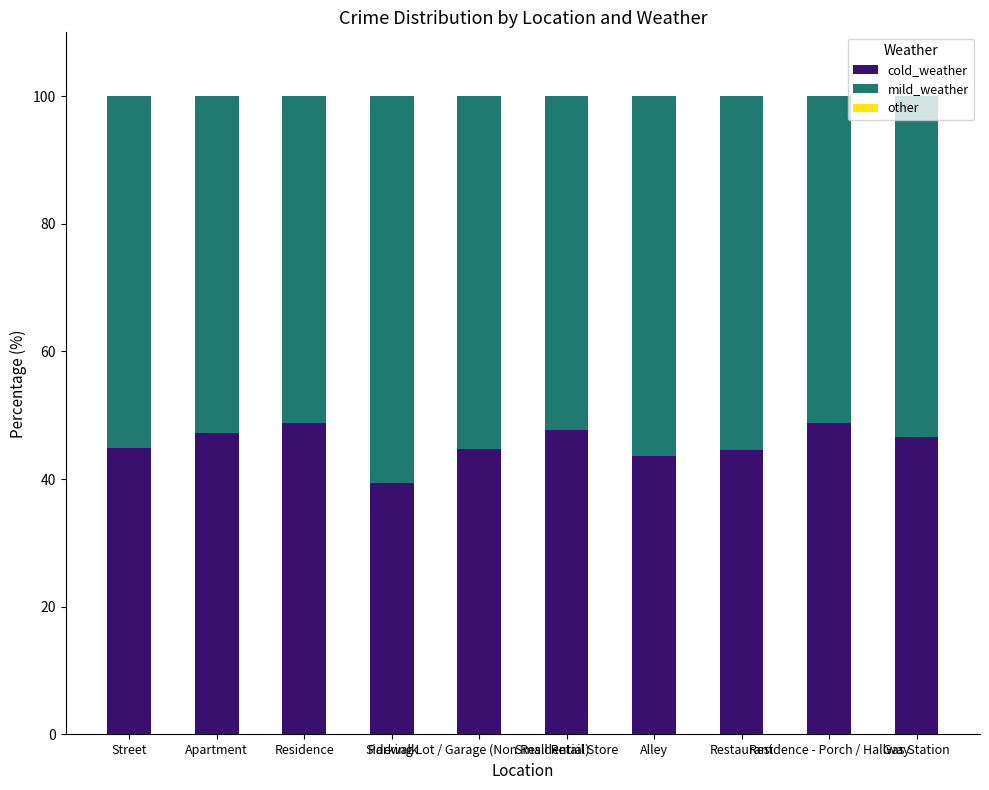

At which label does cold_weather first exceed 46?

Apartment